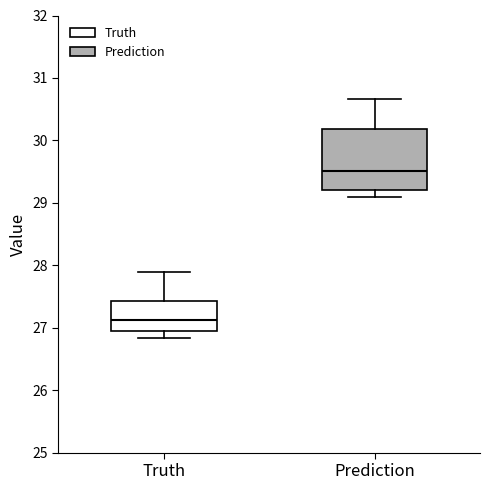

Reading left to right, transcribe this box plot: for each box, give where its median line is, the range the box spans, and where its two whiskers end, as read against the y-axis. The values are not printed on the chart, so give them approximately, as read against the axis.

Truth: median 27.1, box 26.9 to 27.4, whiskers 26.8 to 27.9
Prediction: median 29.5, box 29.2 to 30.2, whiskers 29.1 to 30.7